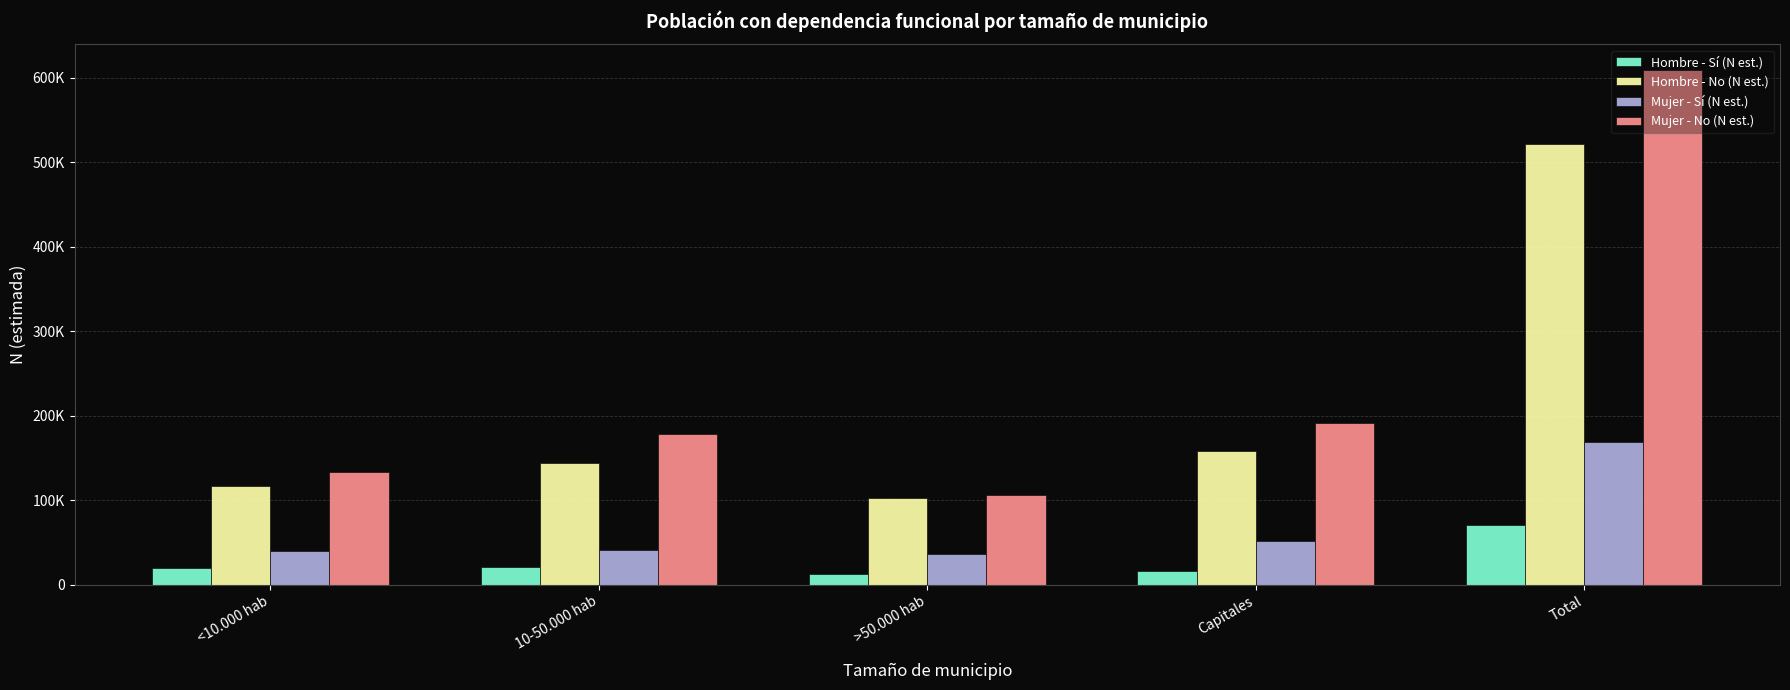

What are all the series names shown in the legend?

Hombre - Sí (N est.), Hombre - No (N est.), Mujer - Sí (N est.), Mujer - No (N est.)